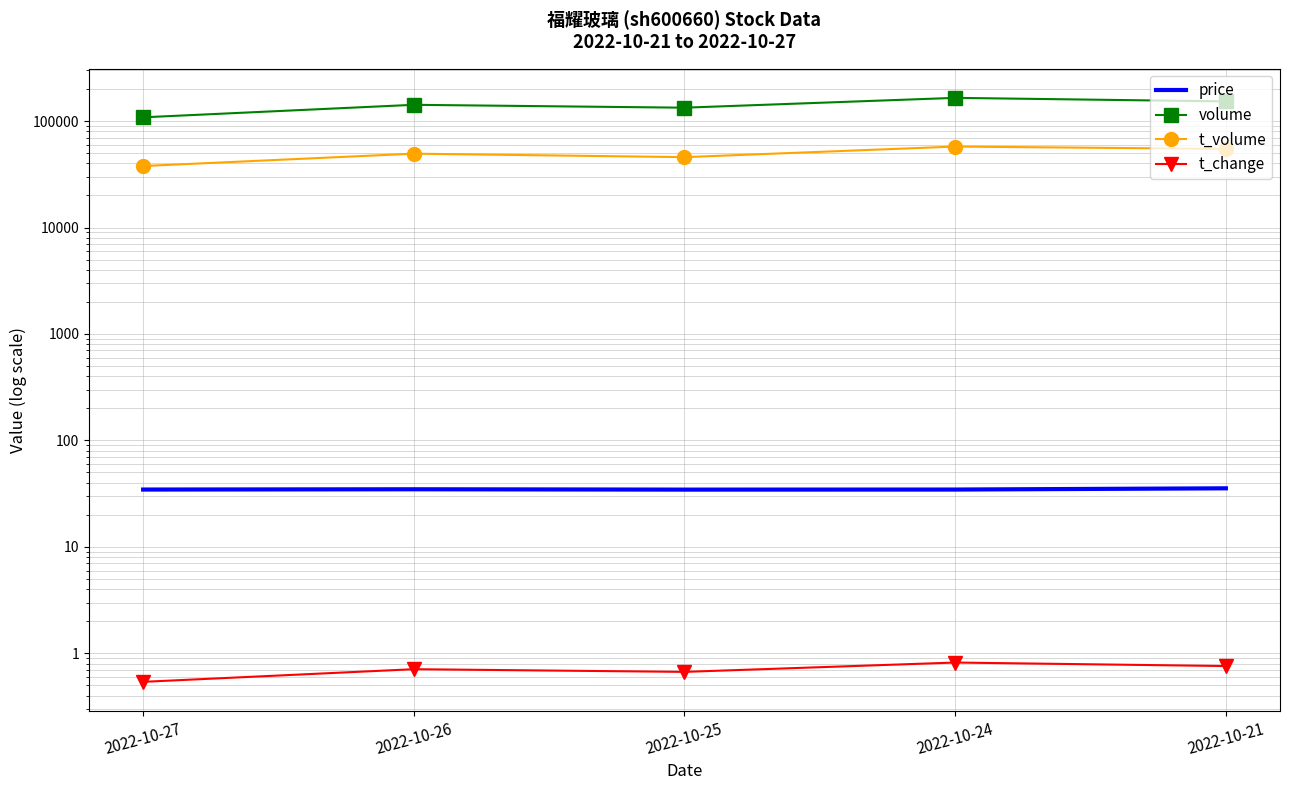

True or false: price and volume intersect in this chart.

False